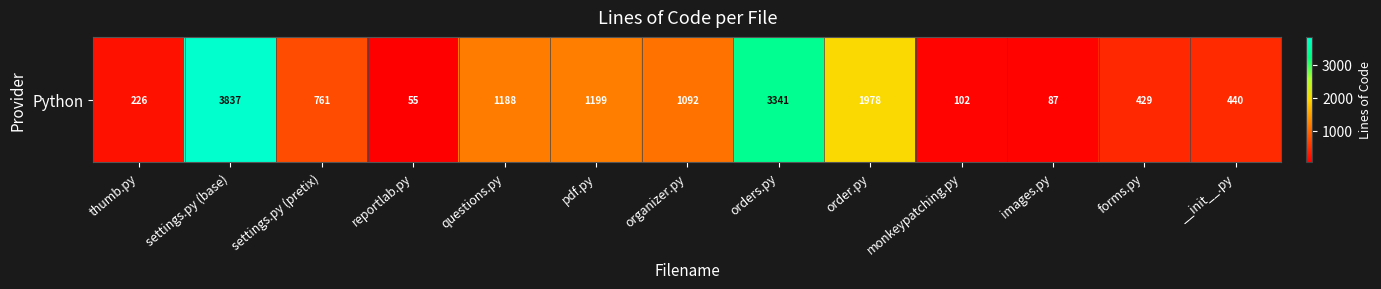

The value at settings.py (base) is 3837. True or false?

True